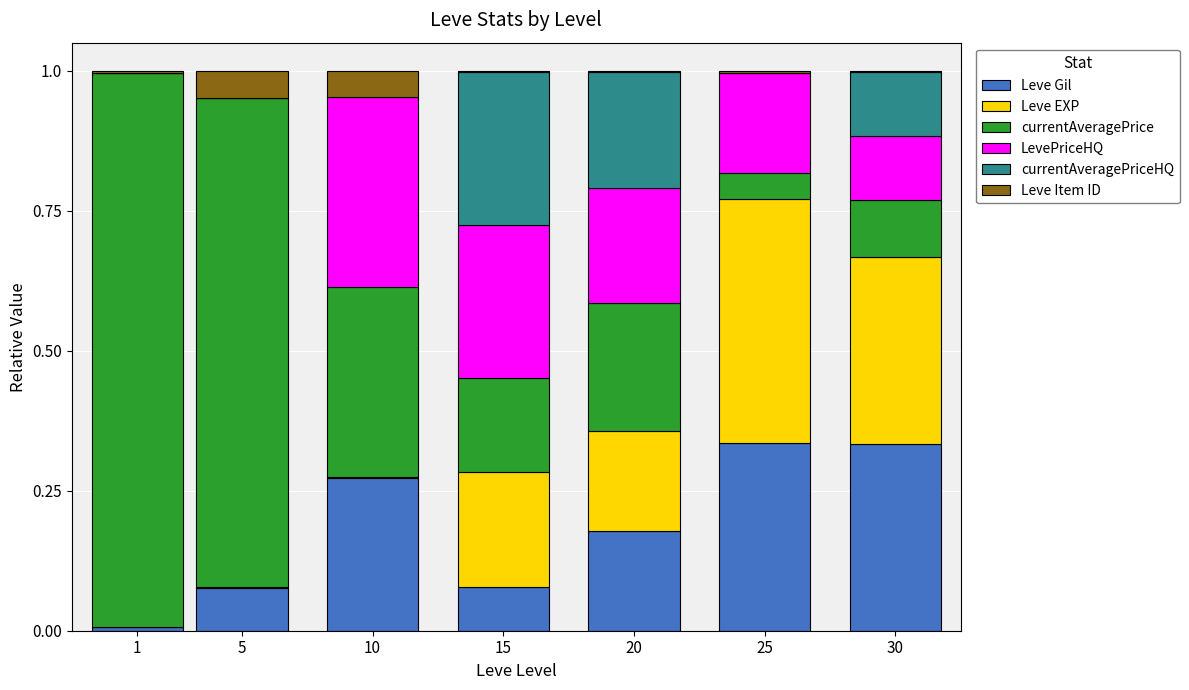

True or false: Leve Gil has a value of 0.0 at 1.

True